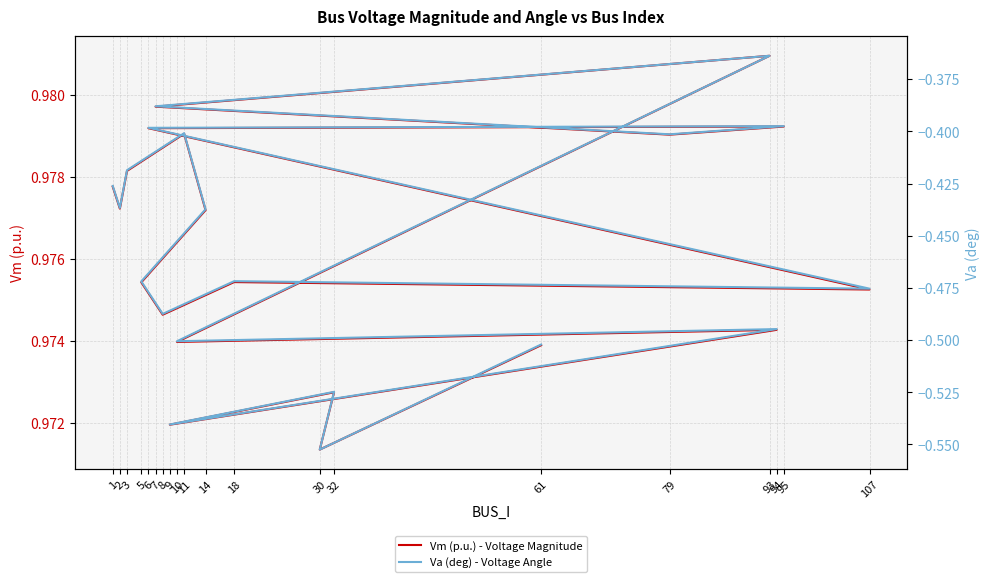

In Vm (p.u.) - Voltage Magnitude, how many points are higher than both neighbors (excluding endpoints)?

6